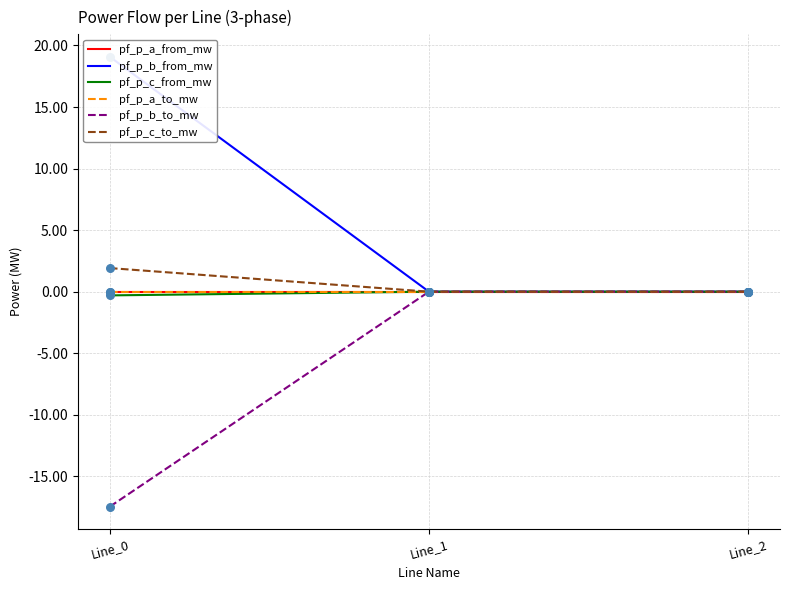

Which series reaches the minimum Y coordinate?

pf_p_b_to_mw